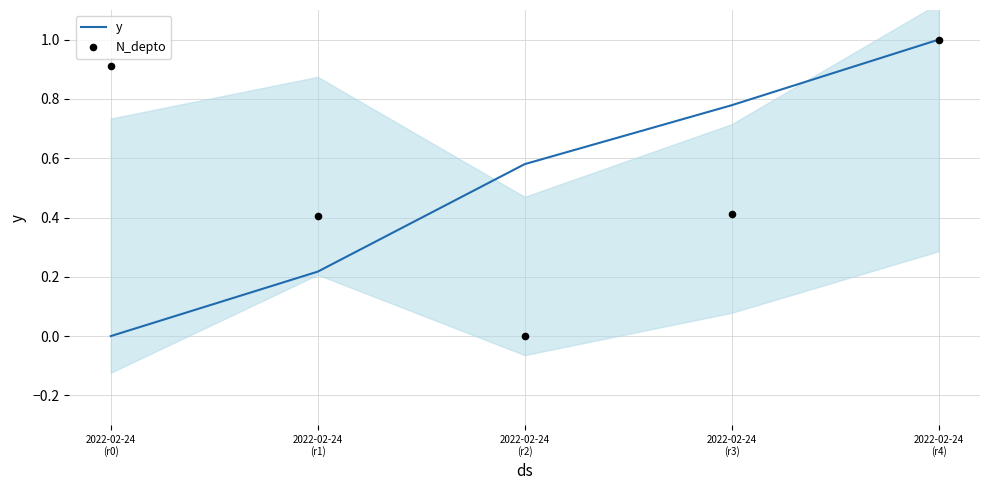

Is the value of N_depto at 2022-02-24
(r2) greater than the value of y at 2022-02-24
(r3)?

No